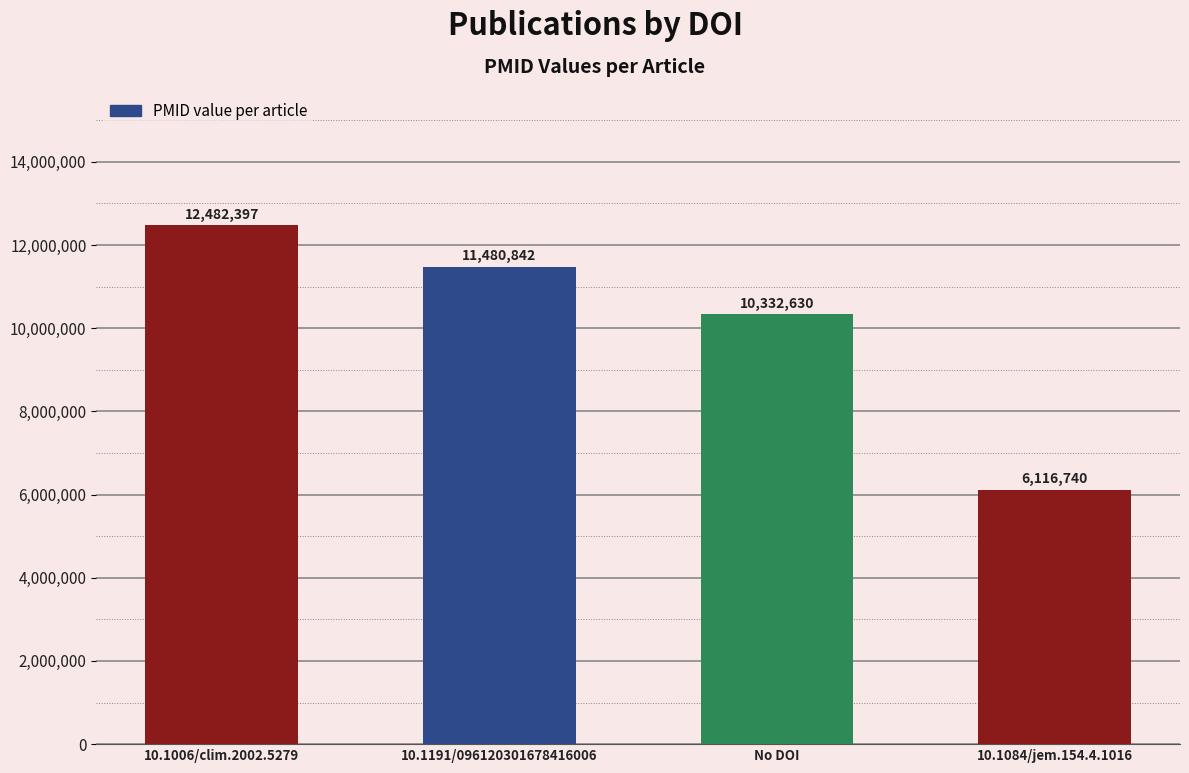

What is the difference between the values at No DOI and 10.1006/clim.2002.5279?

2149767